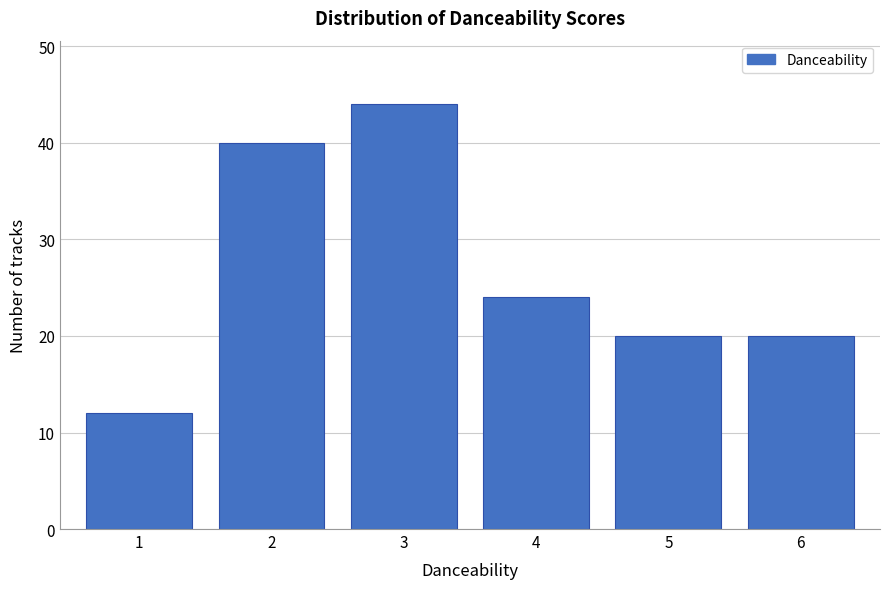

Reading left to right, list every bar in this chart as the range it spans on the x-axis followed by its height. The values are not printed on the chart, so give them approximately, as read against the axis.

0.5 to 1.5: 12
1.5 to 2.5: 40
2.5 to 3.5: 44
3.5 to 4.5: 24
4.5 to 5.5: 20
5.5 to 6.5: 20